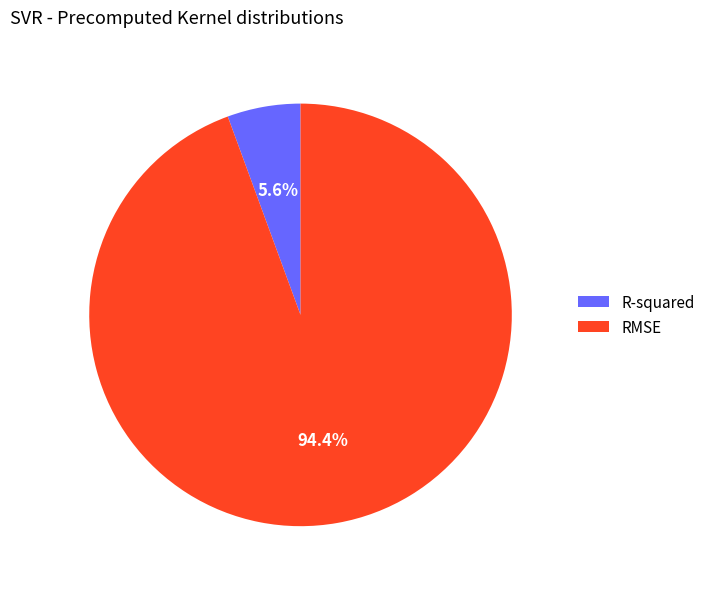

To the nearest percent, what portion does RMSE represent?

94%